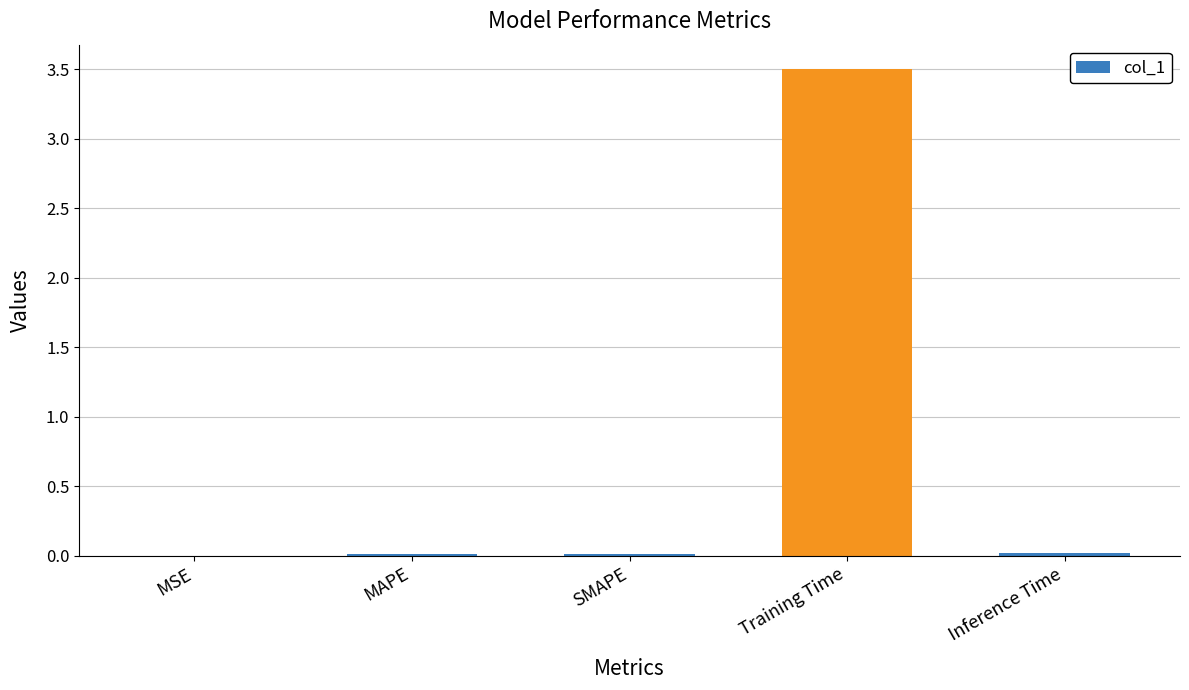

What is the greatest value displayed?

3.5